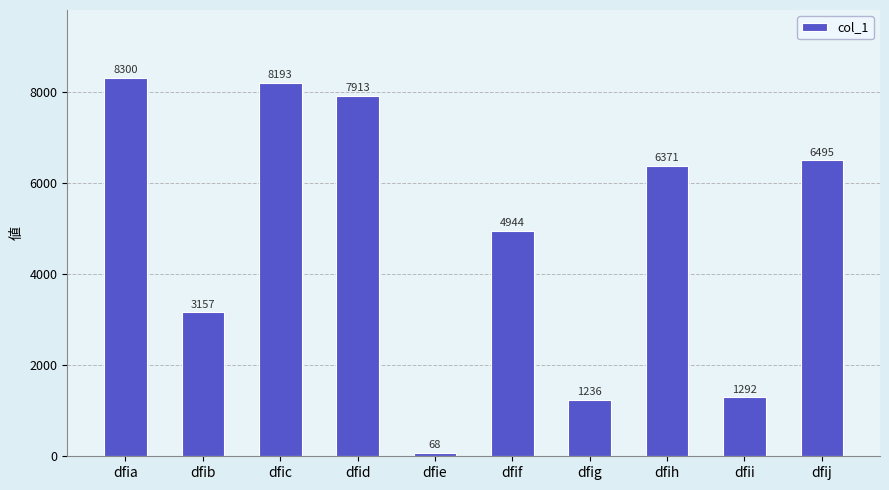

True or false: the data shows 1735 at dfig.

False